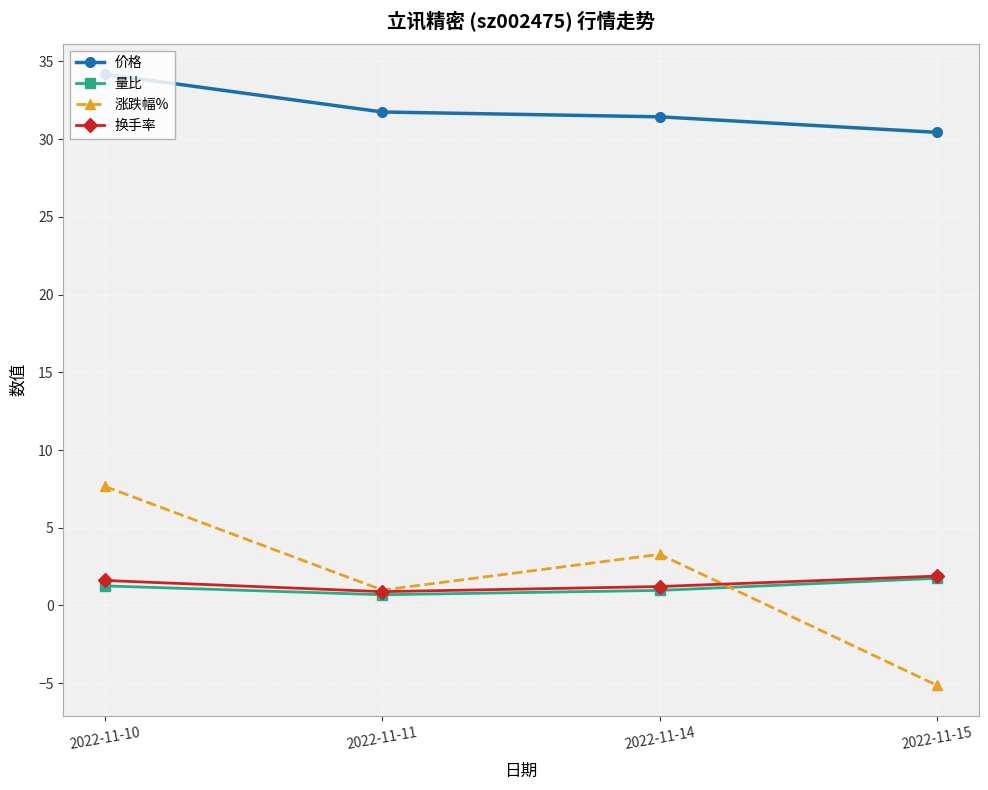

How many lines are shown in the chart?

4